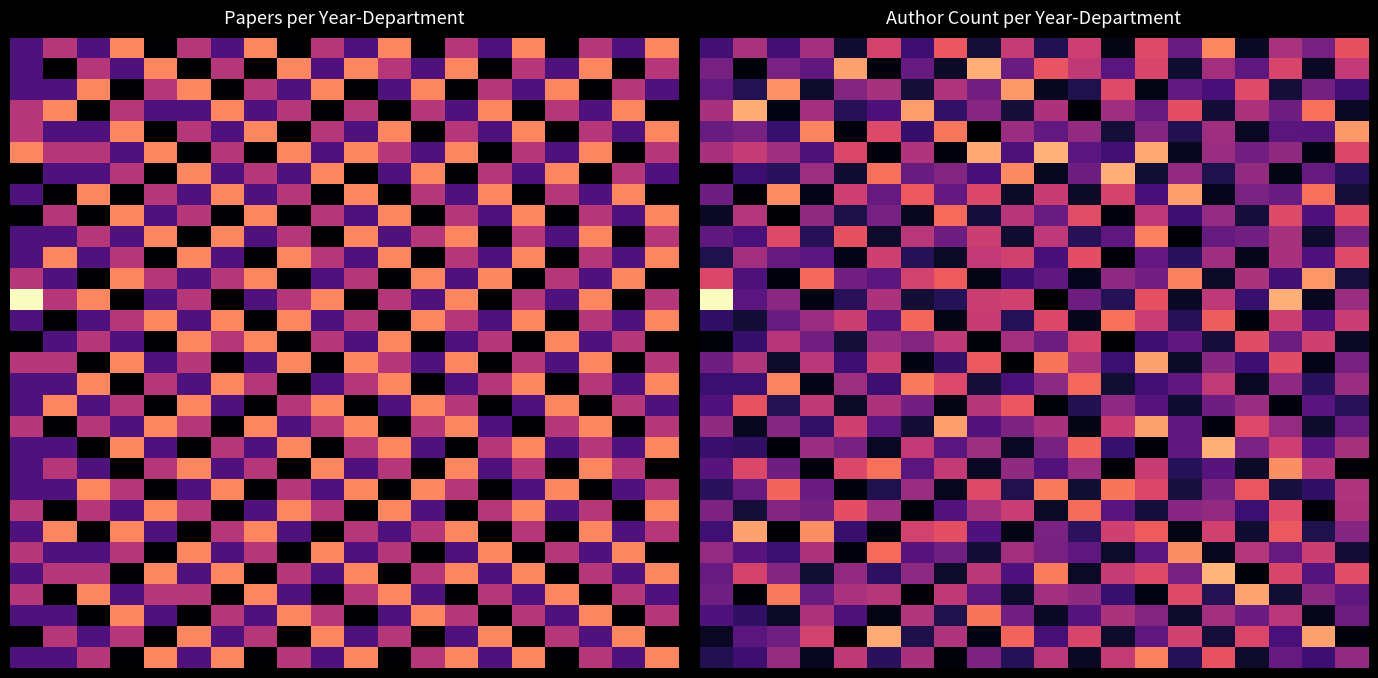

How many series are shown in this chart?

30